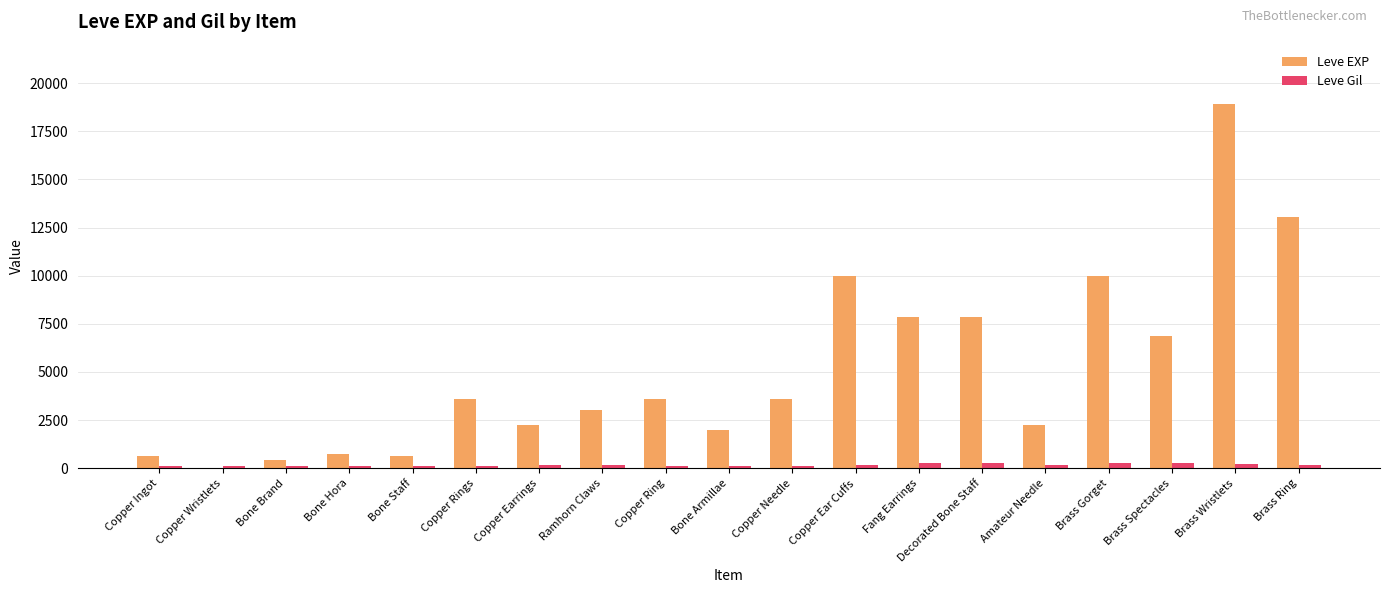

Which series changed the most between Decorated Bone Staff and Amateur Needle?

Leve EXP